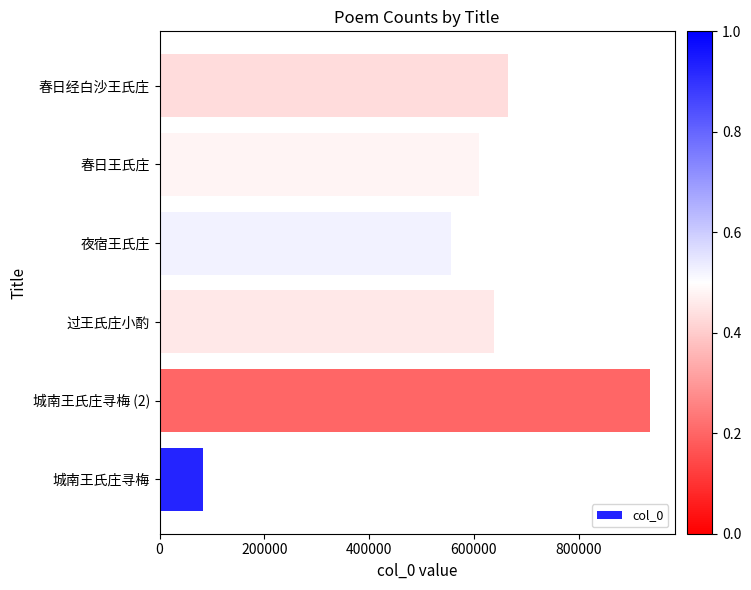

Rank the categories by value from highest to lowest.

城南王氏庄寻梅 (2), 春日经白沙王氏庄, 过王氏庄小酌, 春日王氏庄, 夜宿王氏庄, 城南王氏庄寻梅